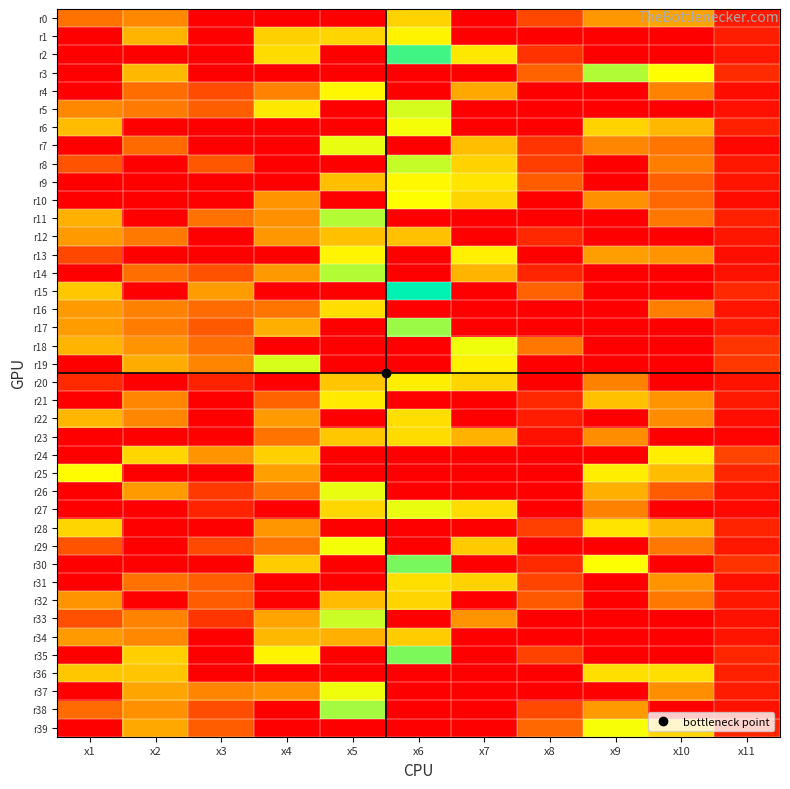

Count the number of categories in the chart.

11